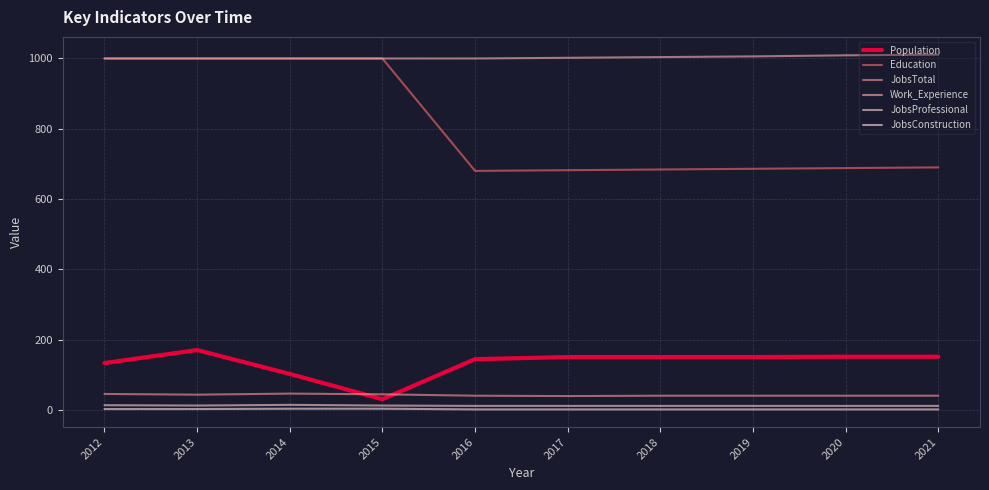

Reading left to right, transcribe all the data shown in this chart.

Population: 2012=133	2013=170	2014=102	2015=30	2016=144	2017=150	2018=150	2019=150	2020=151	2021=151
Education: 2012=1000	2013=1000	2014=1000	2015=1000	2016=680	2017=682	2018=684	2019=686	2020=688	2021=690
JobsTotal: 2012=45	2013=43	2014=46	2015=44	2016=40	2017=39	2018=40	2019=40	2020=40	2021=40
Work_Experience: 2012=1000	2013=1000	2014=1000	2015=1000	2016=1000	2017=1002	2018=1004	2019=1006	2020=1009	2021=1011
JobsProfessional: 2012=13	2013=12	2014=14	2015=12	2016=11	2017=11	2018=11	2019=11	2020=11	2021=11
JobsConstruction: 2012=2	2013=2	2014=3	2015=3	2016=1	2017=1	2018=1	2019=1	2020=1	2021=1